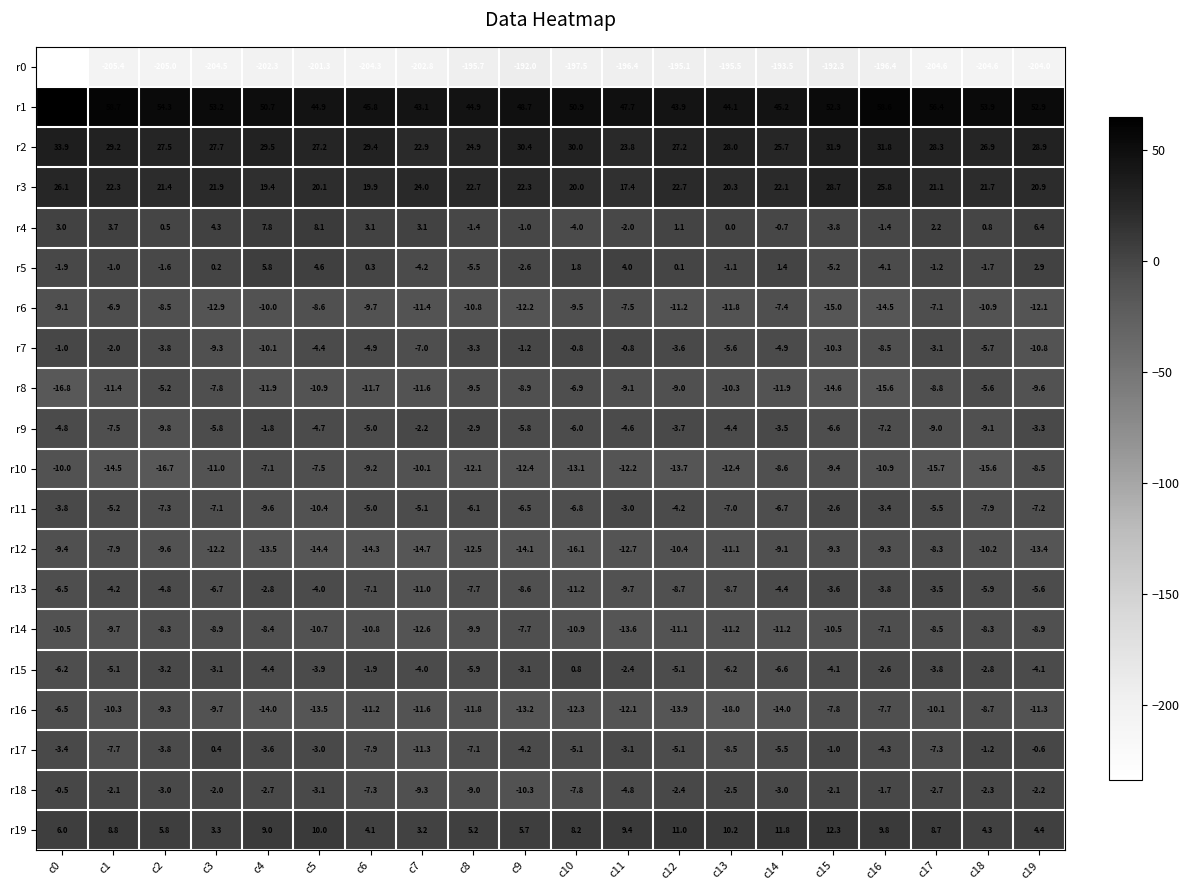

How many categories are shown in the chart?

20